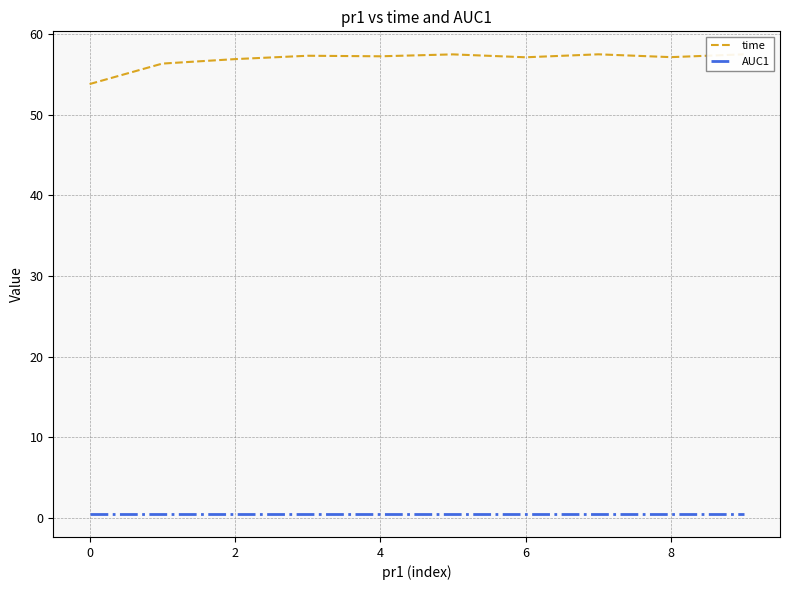

True or false: AUC1 and time intersect in this chart.

False